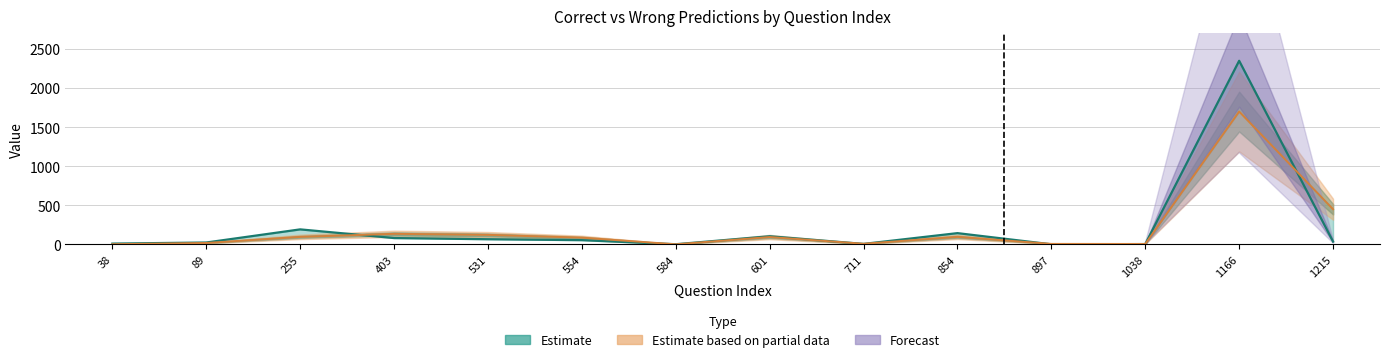

Does the chart display data point markers on the line(s)?

No